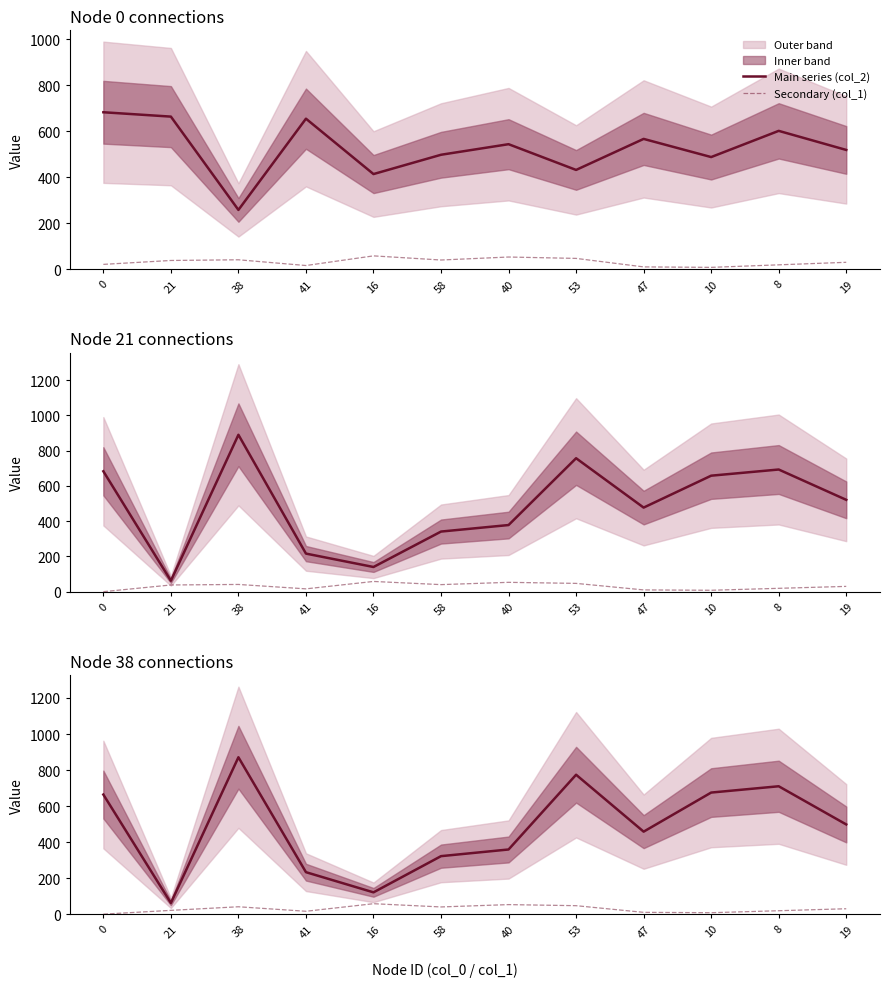

Between 38 and 8, which is larger?

38